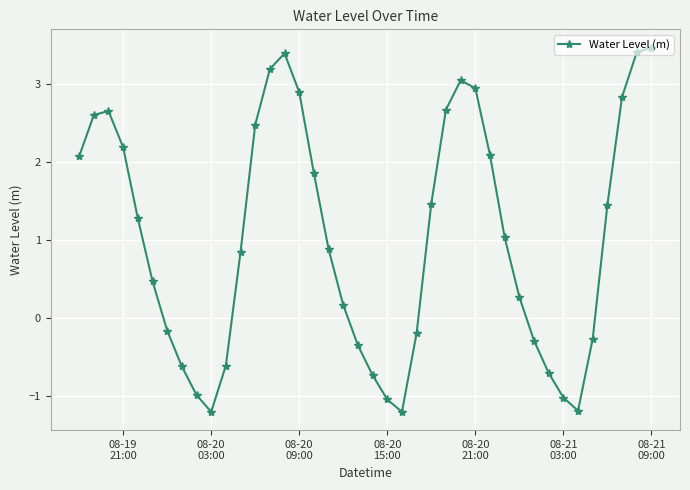

What is the smallest value displayed?

-1.2